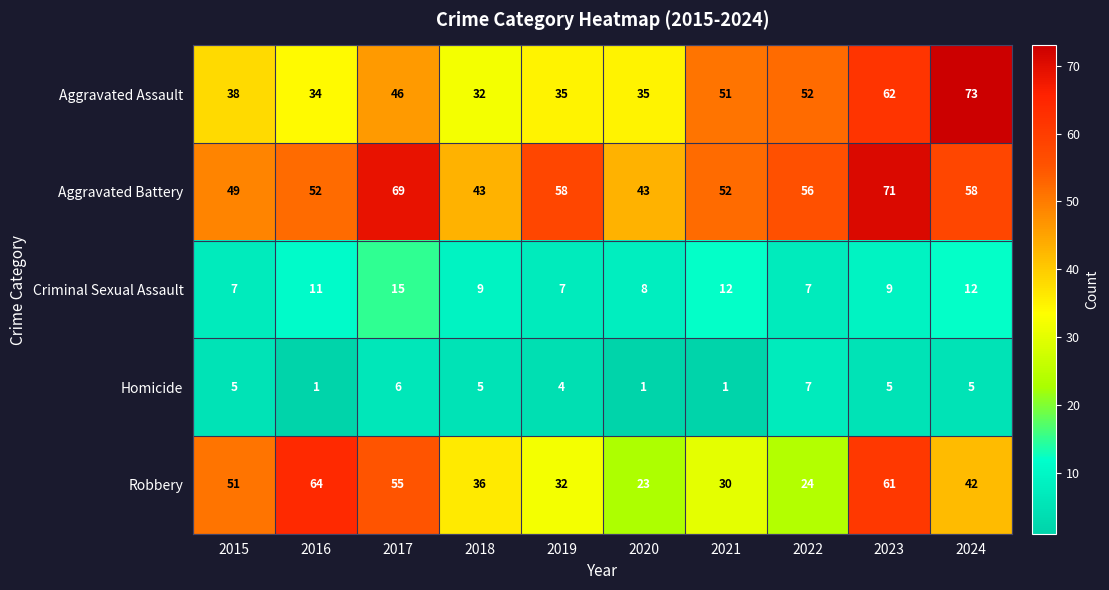

Which series has the largest total across all categories?

Aggravated Battery